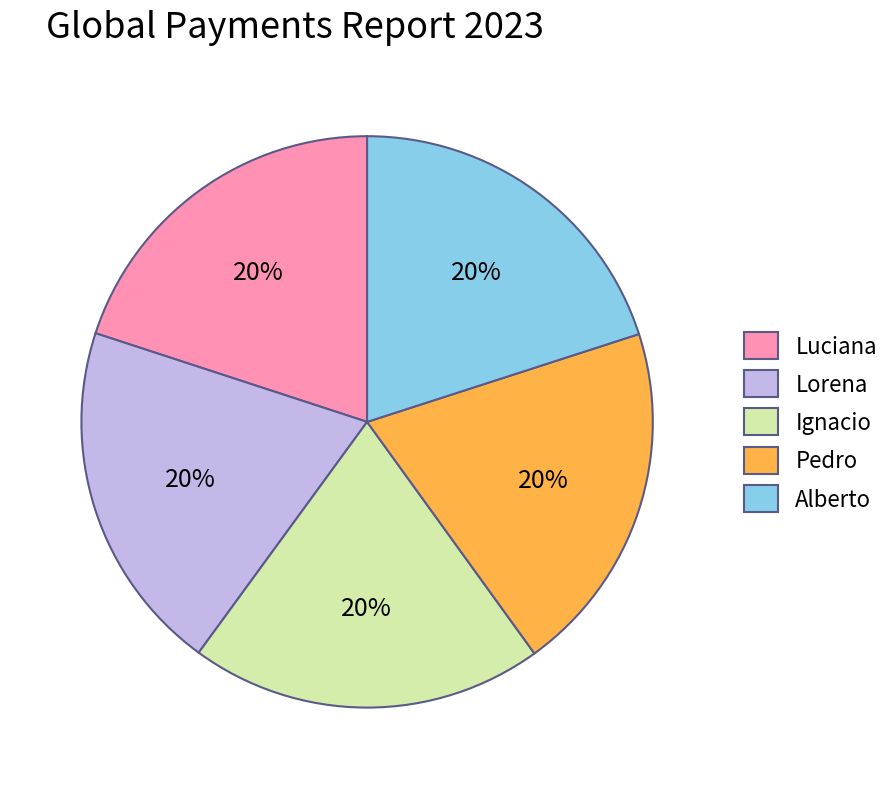

To the nearest percent, what portion does Ignacio represent?

20%